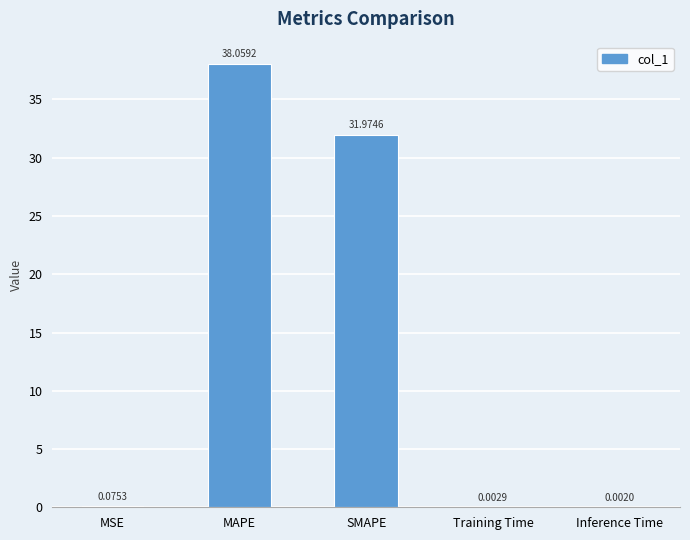

Are the bars grouped side by side (vs. stacked)?

No